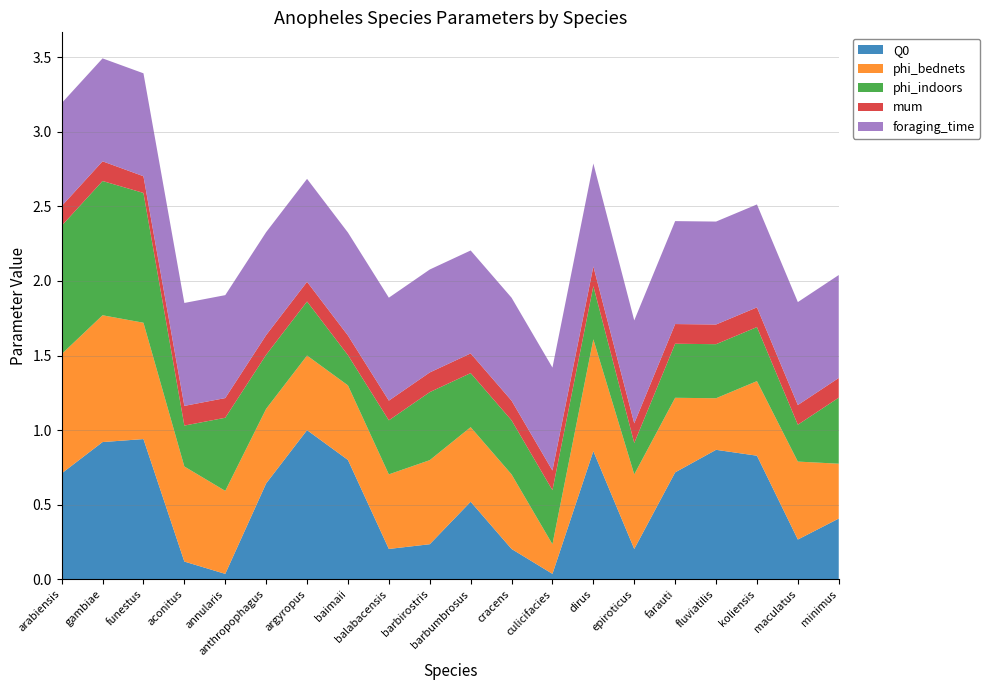

Reading right to left, transcribe all the data shown in this chart.

Q0: 0.4	0.3	0.8	0.9	0.7	0.2	0.9	0.0	0.2	0.5	0.2	0.2	0.8	1.0	0.6	0.0	0.1	0.9	0.9	0.7
phi_bednets: 0.4	0.5	0.5	0.3	0.5	0.5	0.8	0.2	0.5	0.5	0.6	0.5	0.5	0.5	0.5	0.6	0.6	0.8	0.8	0.8
phi_indoors: 0.4	0.2	0.4	0.4	0.4	0.2	0.4	0.4	0.4	0.4	0.5	0.4	0.2	0.4	0.4	0.5	0.3	0.9	0.9	0.9
mum: 0.1	0.1	0.1	0.1	0.1	0.1	0.1	0.1	0.1	0.1	0.1	0.1	0.1	0.1	0.1	0.1	0.1	0.1	0.1	0.1
foraging_time: 0.7	0.7	0.7	0.7	0.7	0.7	0.7	0.7	0.7	0.7	0.7	0.7	0.7	0.7	0.7	0.7	0.7	0.7	0.7	0.7